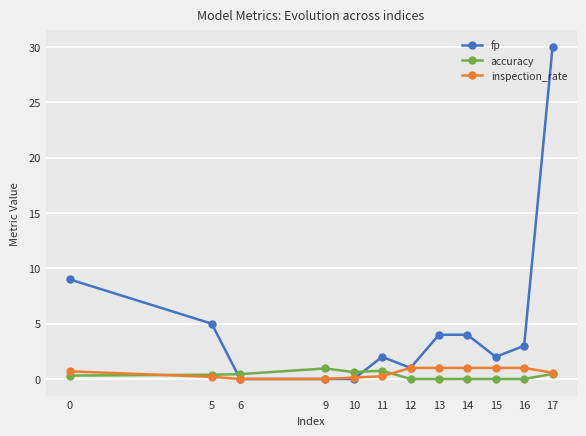

Is it true that fp equals 0.0 at 10?

True